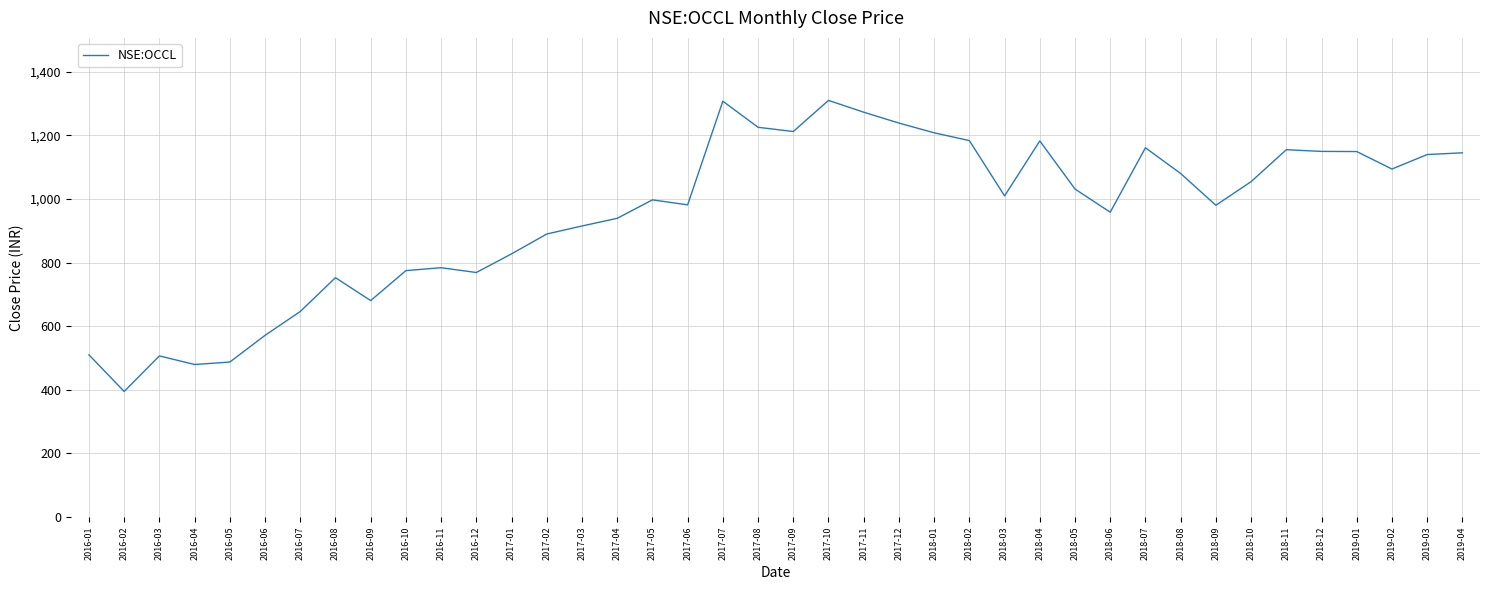

The chart shows a value of 373.1 at 2016-12. True or false?

False